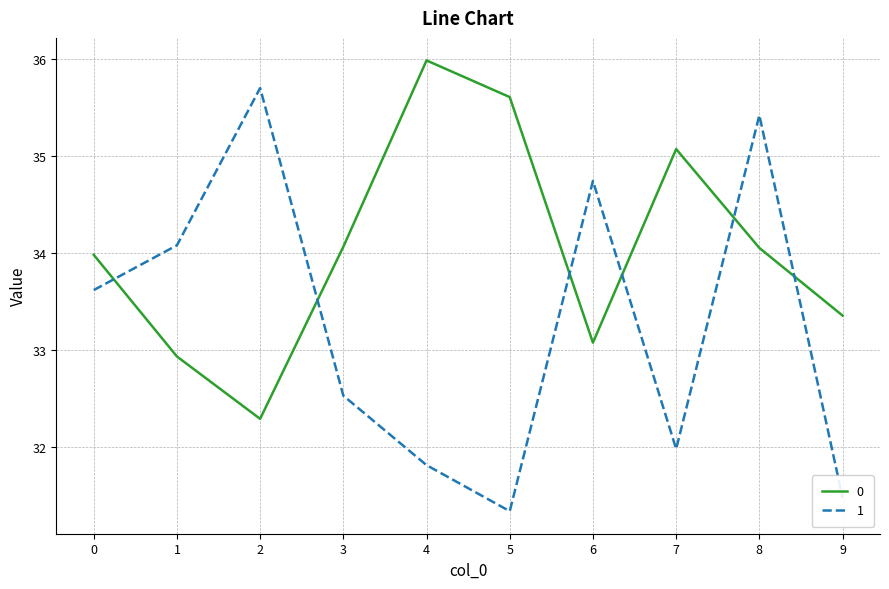

Between which two adjacent categories do 0 and 1 first intersect?

0 and 1